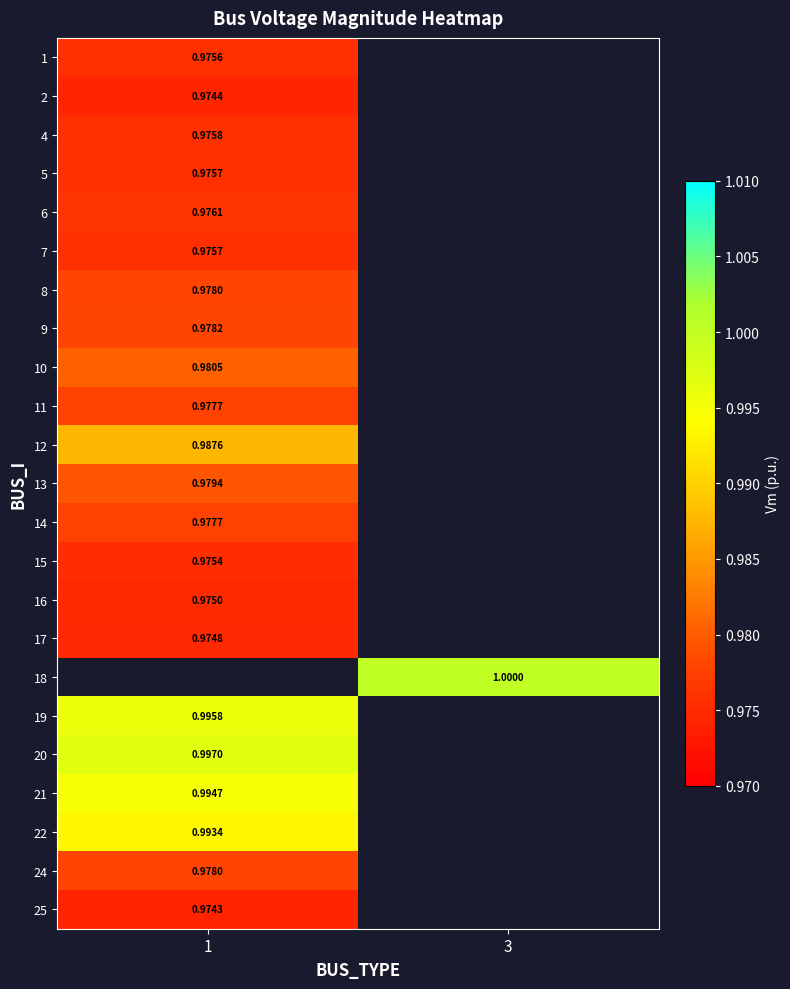

How many series are shown in this chart?

23